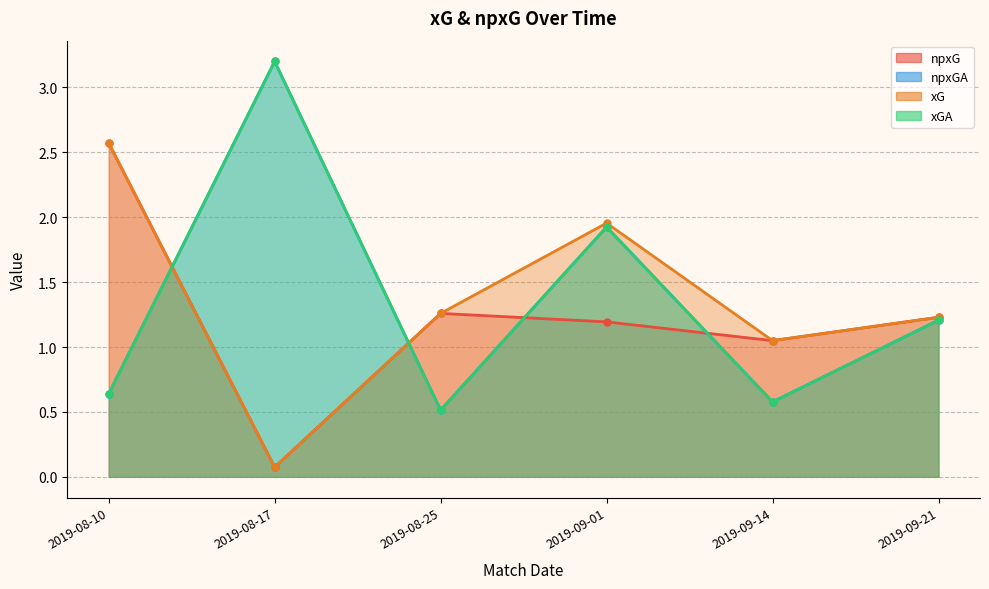

Which category has the lowest value across all series?

2019-08-17